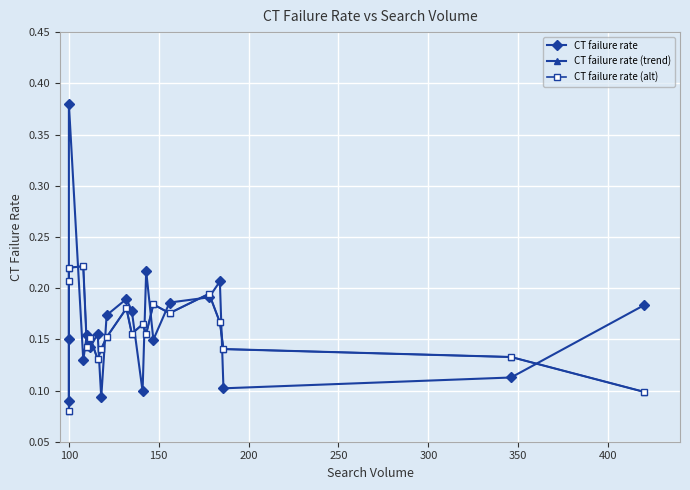

What is the difference between the maximum and minimum values in the CT failure rate (trend) series?

0.1